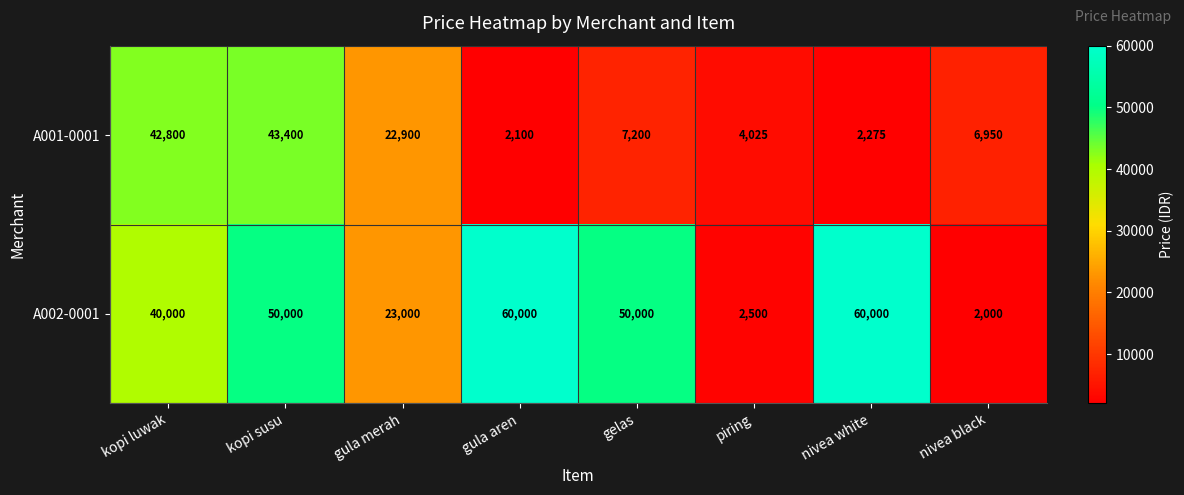

How many data points does each series have?

8